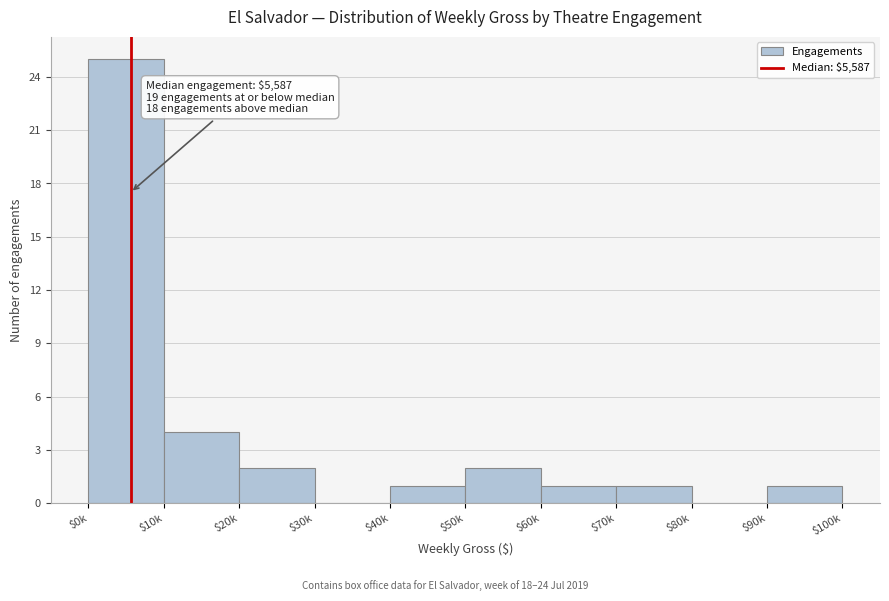

What is the sum of all values?

37